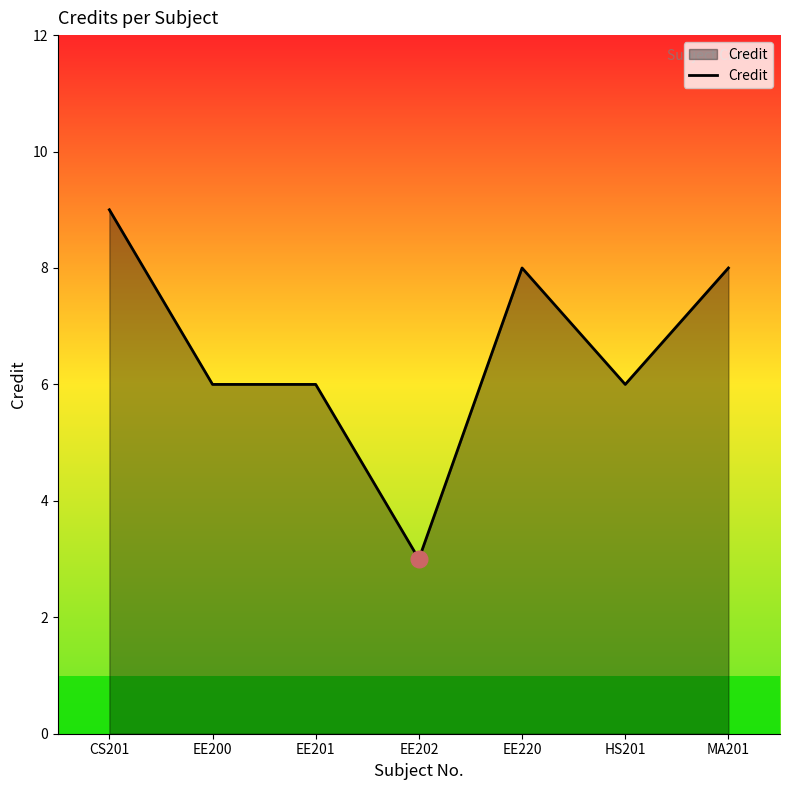

True or false: the data shows 3 at EE202.

True